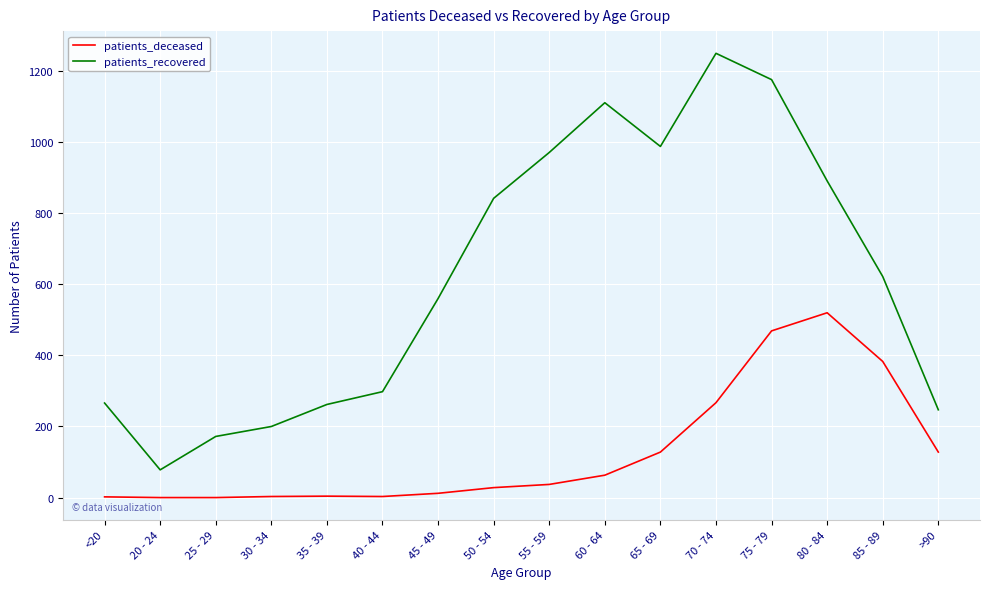

True or false: patients_deceased has a value of 267 at 70 - 74.

True